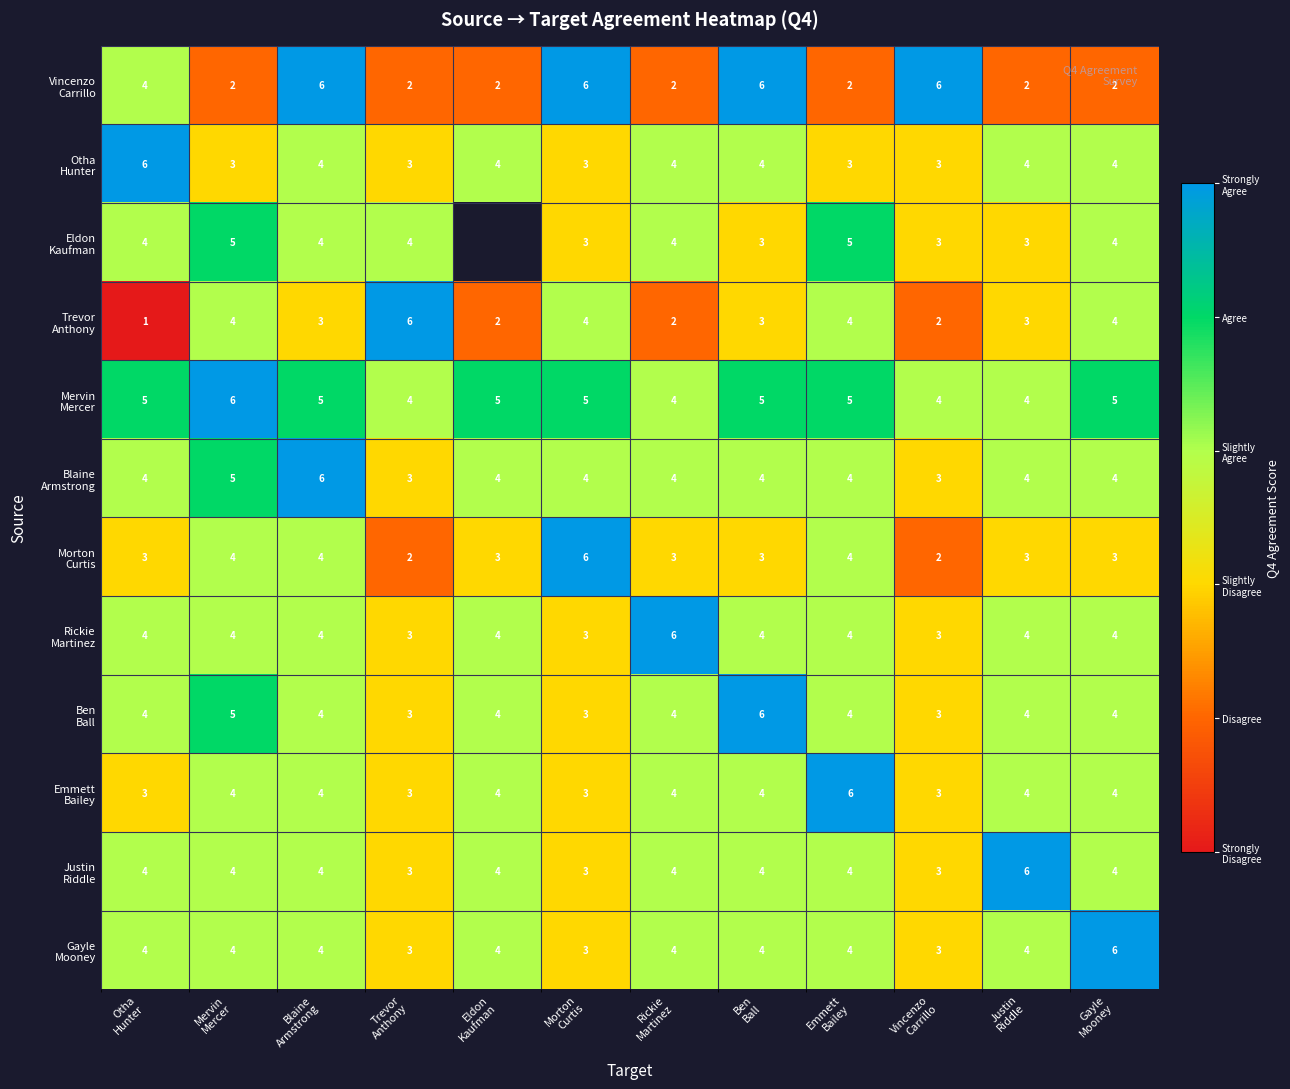

How many data points does each series have?

12